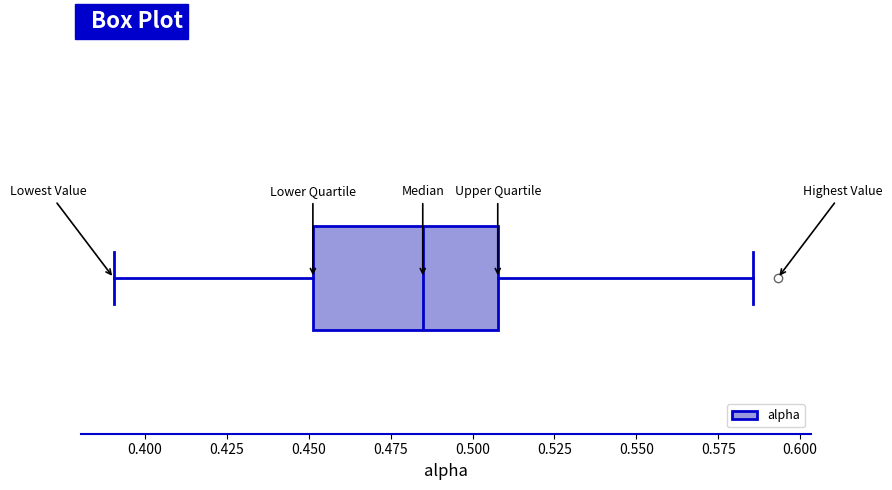

Where does the right whisker of the box end on the x-axis? The values are not printed on the chart, so give them approximately, as read against the axis.

0.585